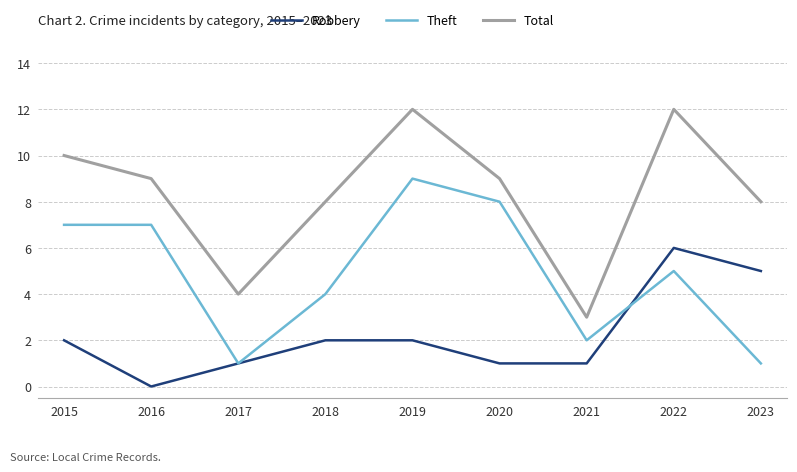

Is it true that Robbery equals 1 at 2019?

False